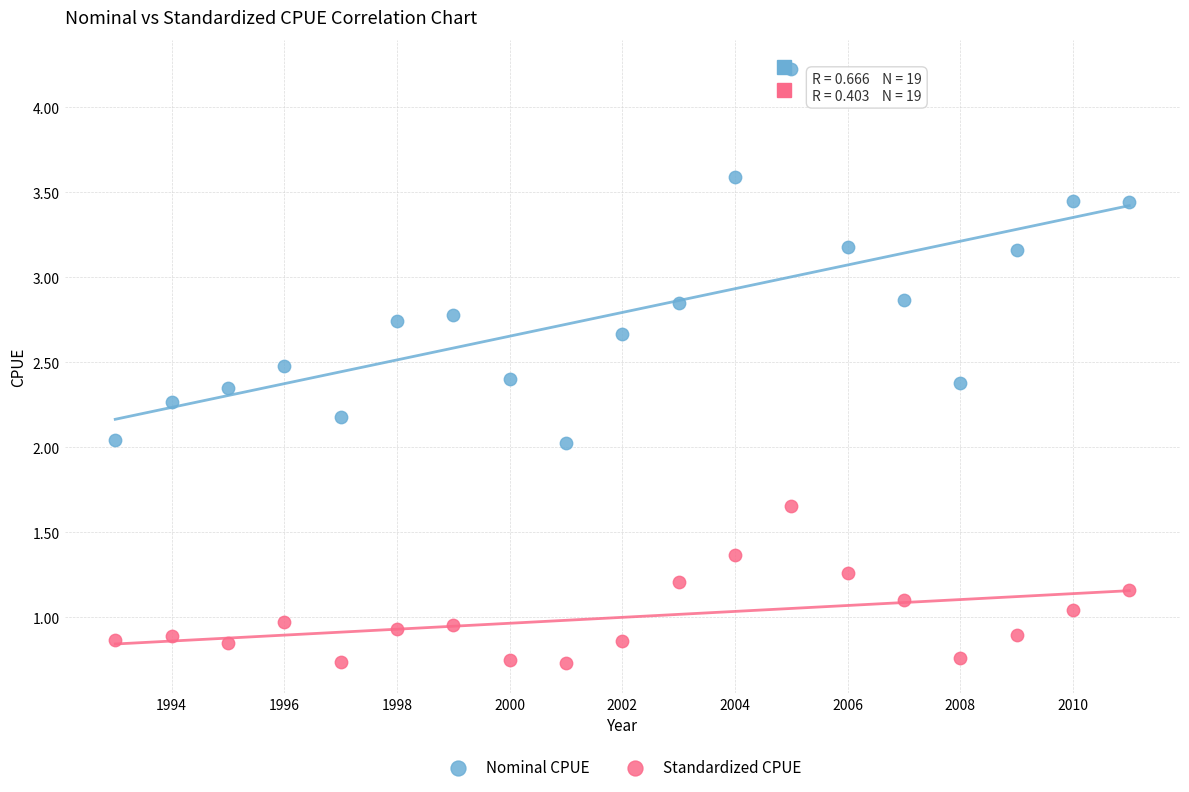

What is the X range (max minus min) for the scatter plot?

18.0